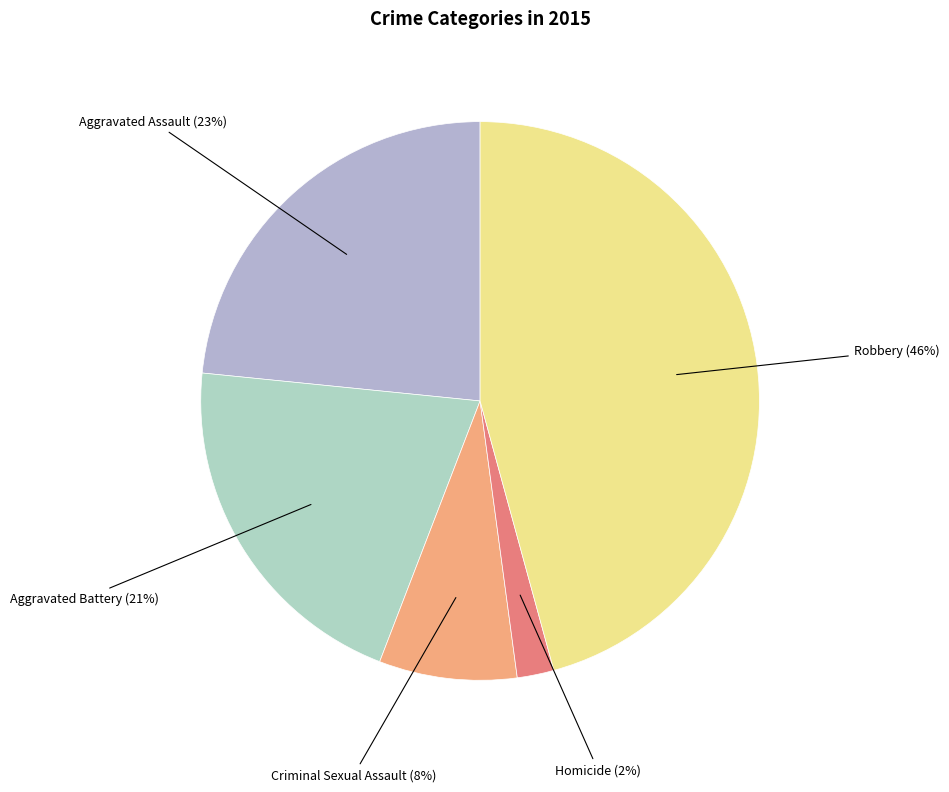

Count the number of slices in the pie.

5